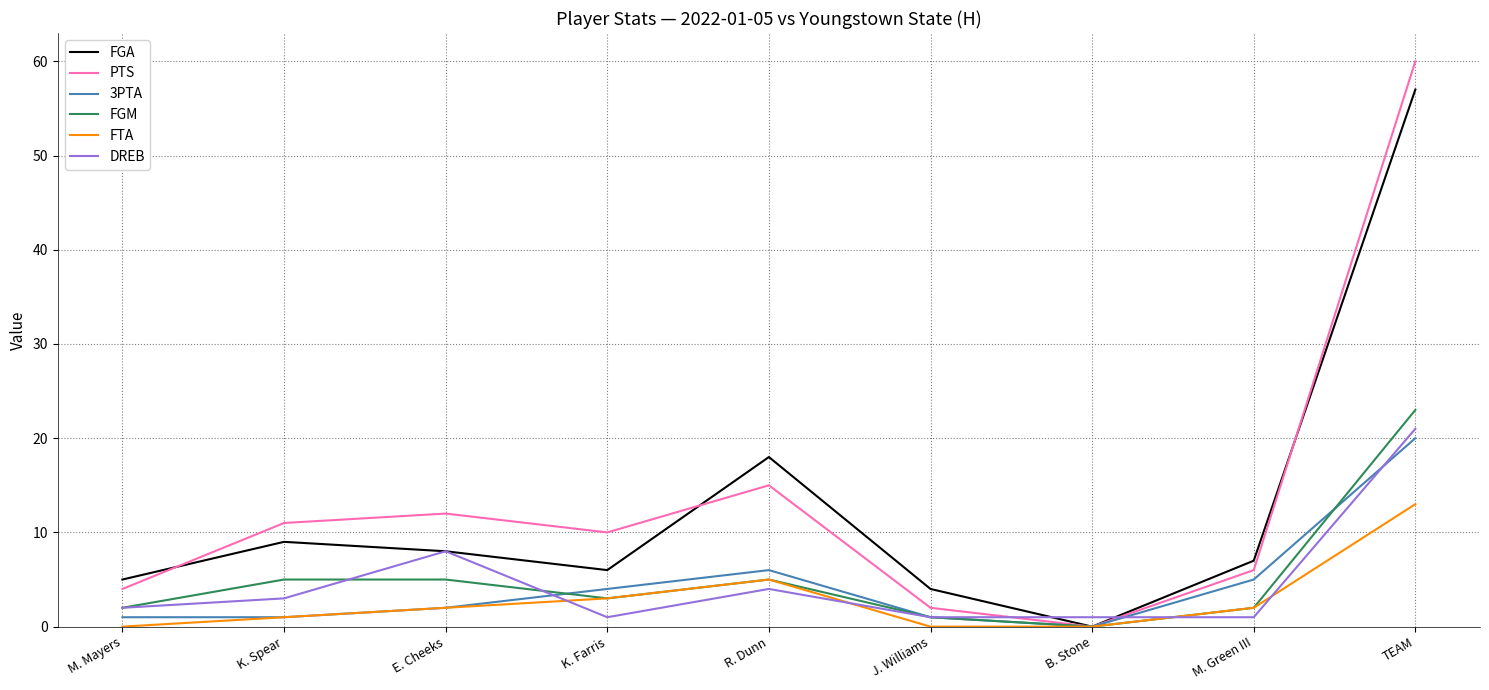

Is the value of FGA at R. Dunn greater than the value of FGM at M. Green III?

Yes